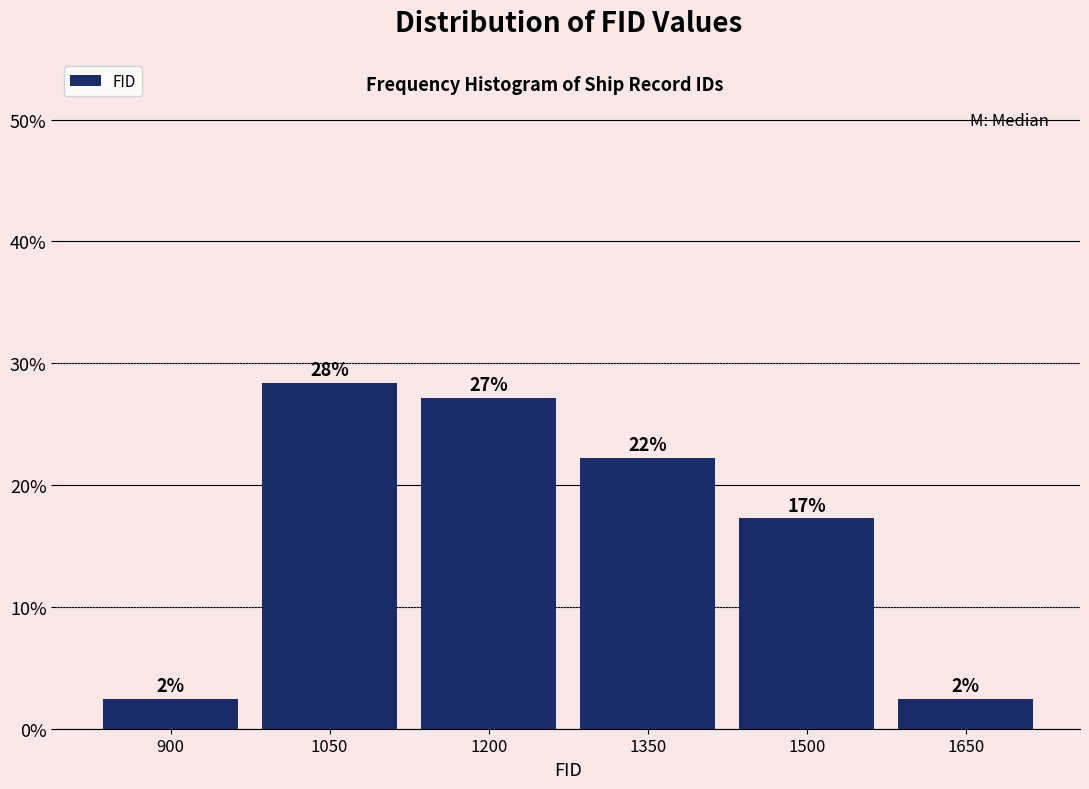

How many bars are there in total?

6